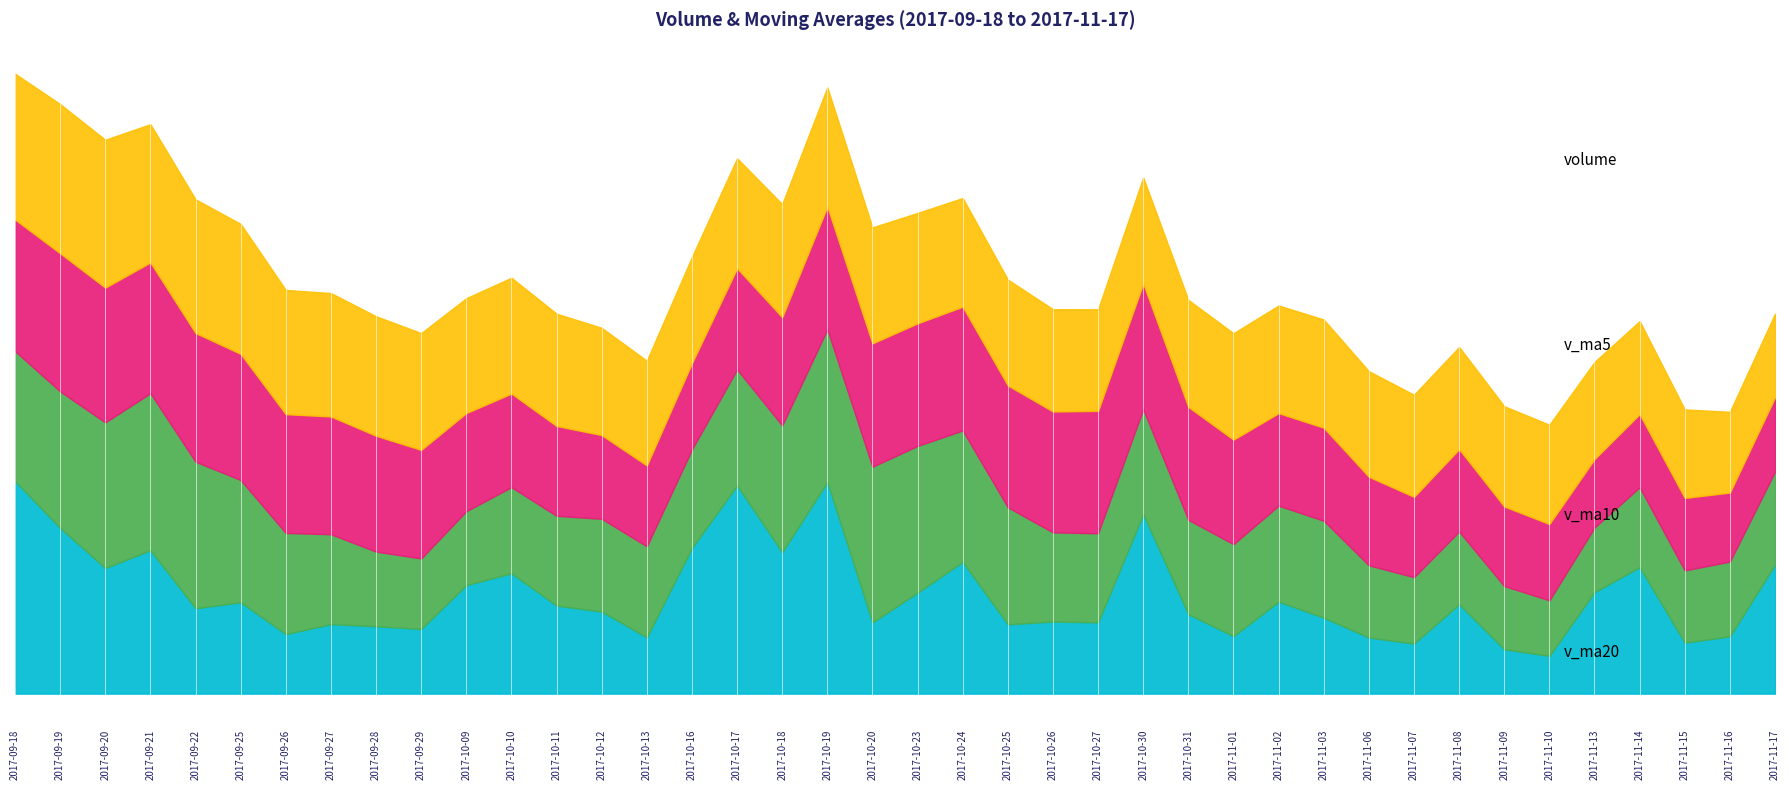

At which label is v_ma10 closest to 50134?

2017-11-01